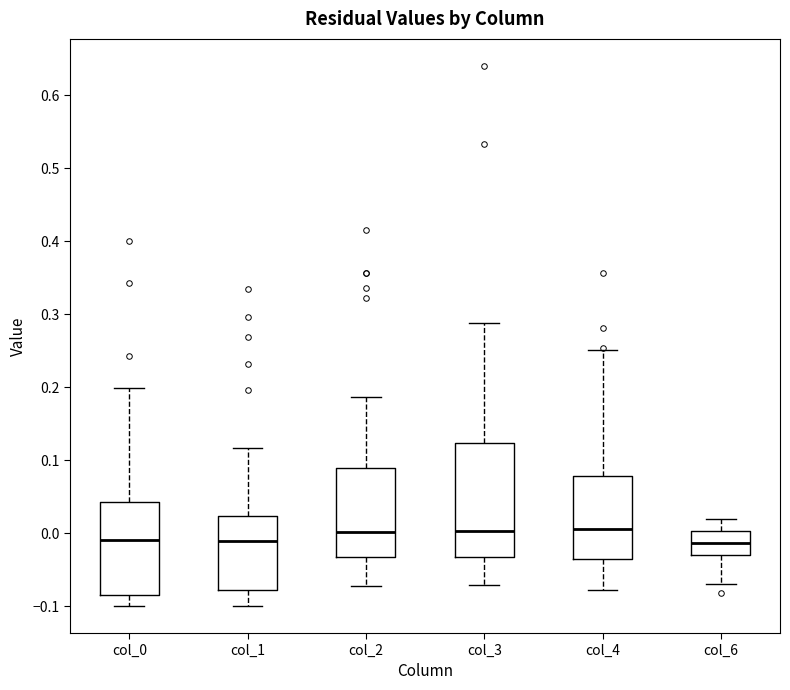

Reading left to right, transcribe this box plot: for each box, give where its median line is, the range the box spans, and where its two whiskers end, as read against the y-axis. The values are not printed on the chart, so give them approximately, as read against the axis.

col_0: median -0.01, box -0.08 to 0.04, whiskers -0.10 to 0.20
col_1: median -0.01, box -0.08 to 0.02, whiskers -0.10 to 0.12
col_2: median 0.00, box -0.03 to 0.09, whiskers -0.07 to 0.19
col_3: median 0.00, box -0.03 to 0.12, whiskers -0.07 to 0.29
col_4: median 0.01, box -0.04 to 0.08, whiskers -0.08 to 0.25
col_6: median -0.01, box -0.03 to 0.00, whiskers -0.07 to 0.02